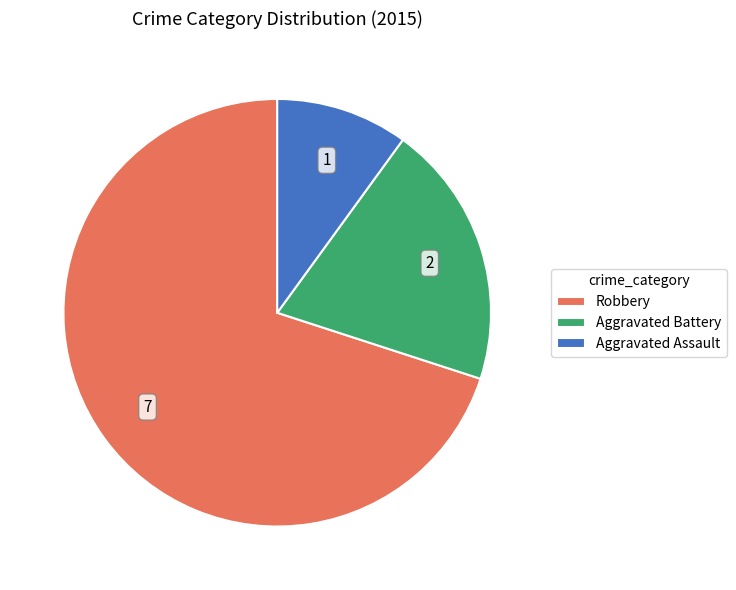

Is it true that Aggravated Assault is 10% of the pie?

True